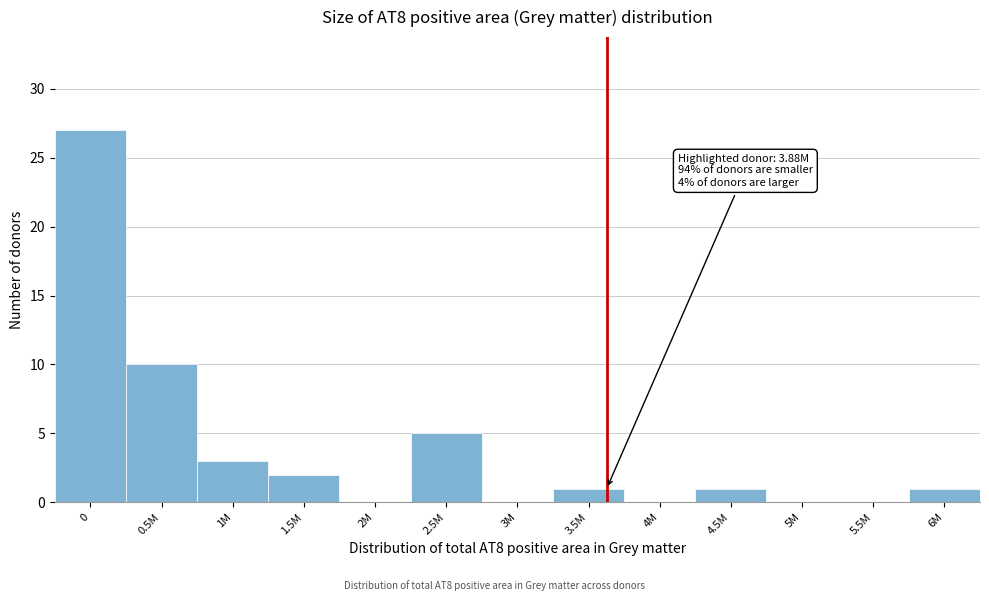

Reading left to right, extract all data points from this chart.

0=27	0.5M=10	1M=3	1.5M=2	2M=0	2.5M=5	3M=0	3.5M=1	4M=0	4.5M=1	5M=0	5.5M=0	6M=1